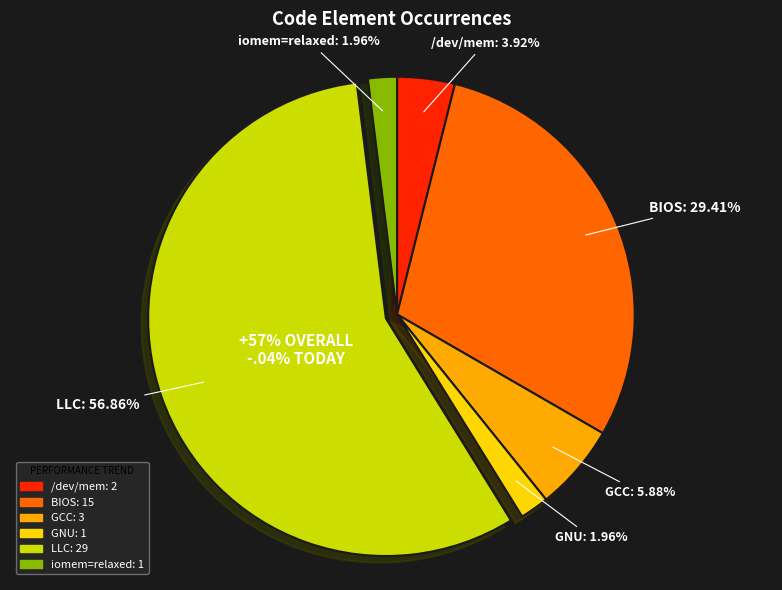

To the nearest percent, what percentage of the pie is GCC?

6%